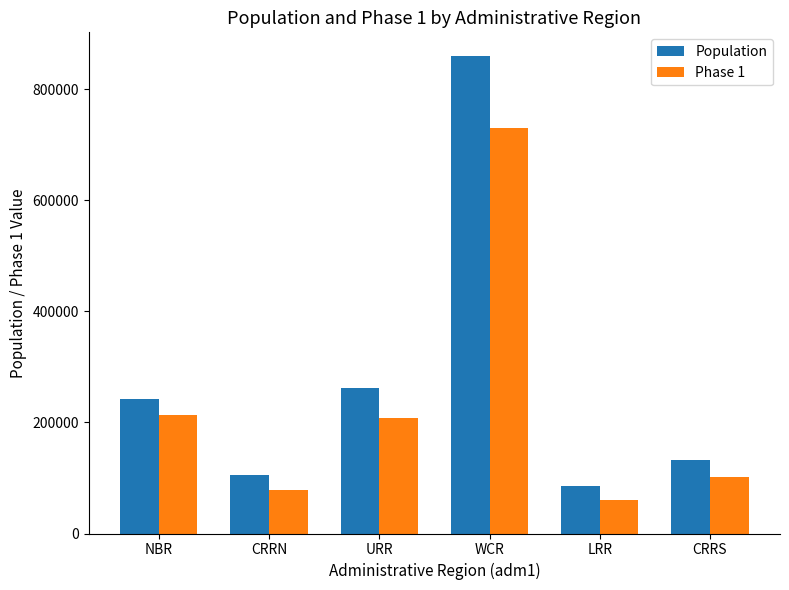

Between NBR and CRRS, which series saw the biggest shift?

Phase 1